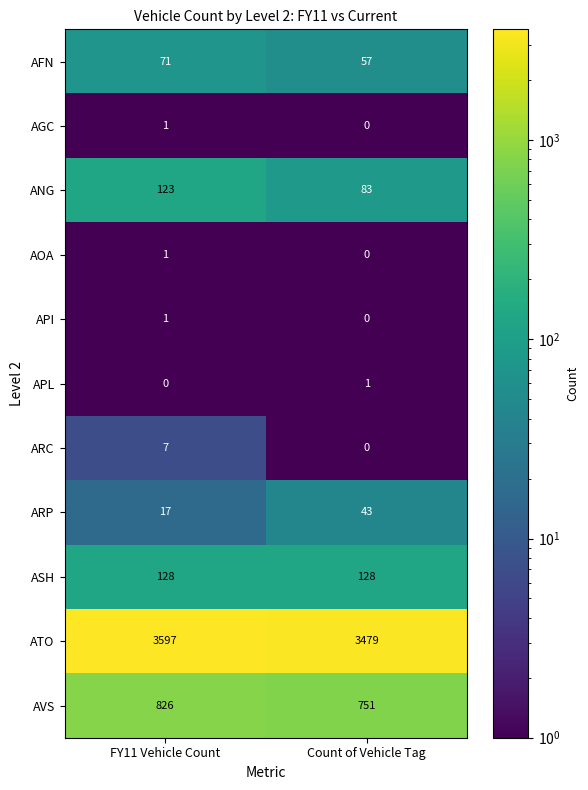

What is the difference between the highest and lowest values at Count of Vehicle Tag?

3479